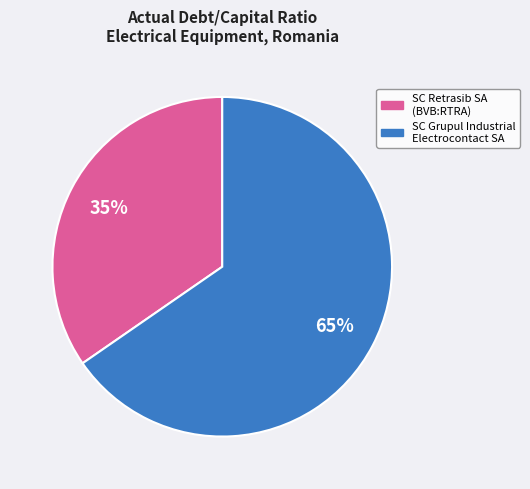

Is there any slice that represents more than half of the pie?

Yes